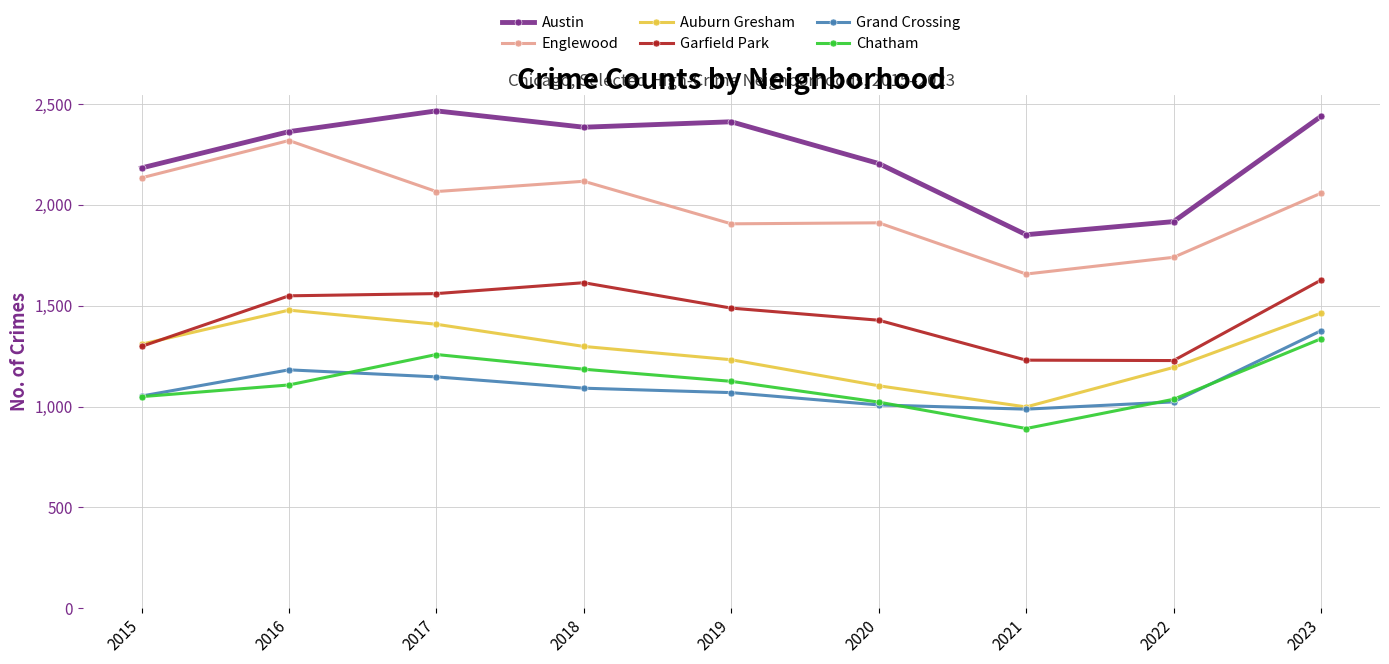

Where is the first local minimum for Auburn Gresham?

2021